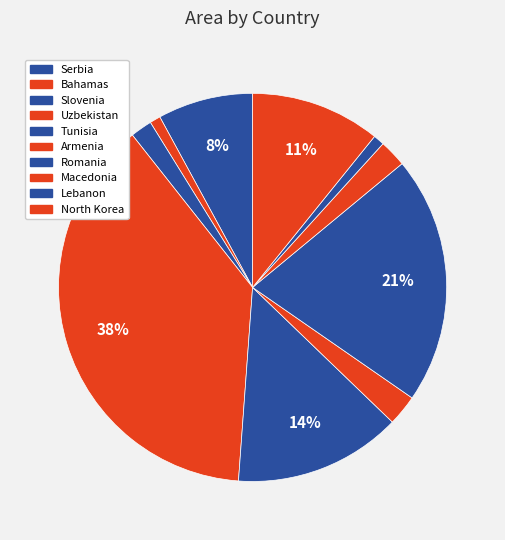

What is the largest slice in the pie chart?

Uzbekistan